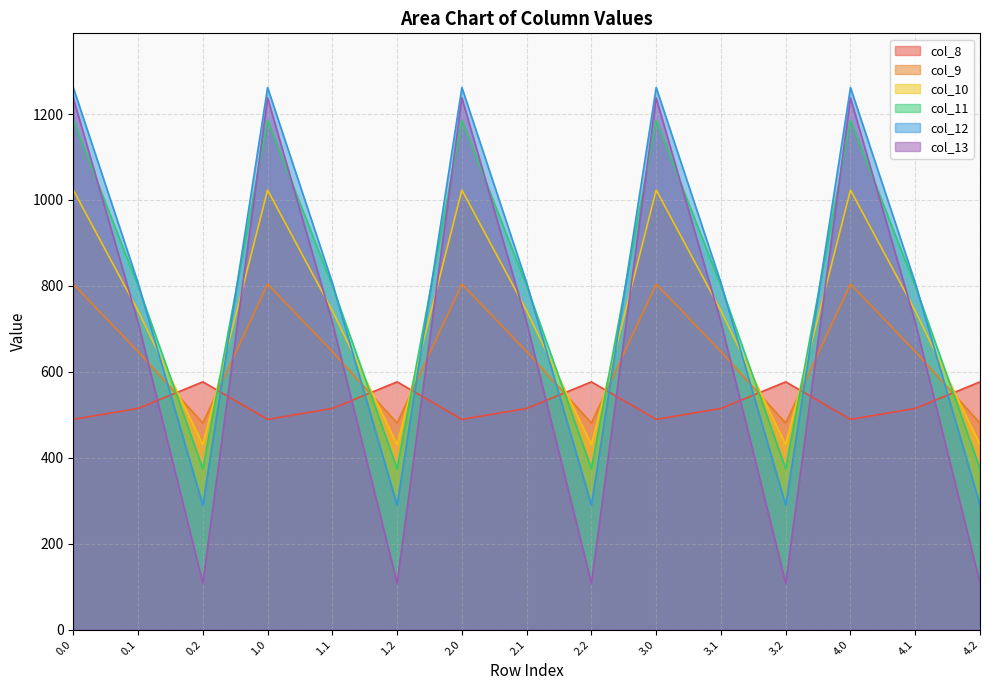

What is the maximum value shown in the chart?

1261.6